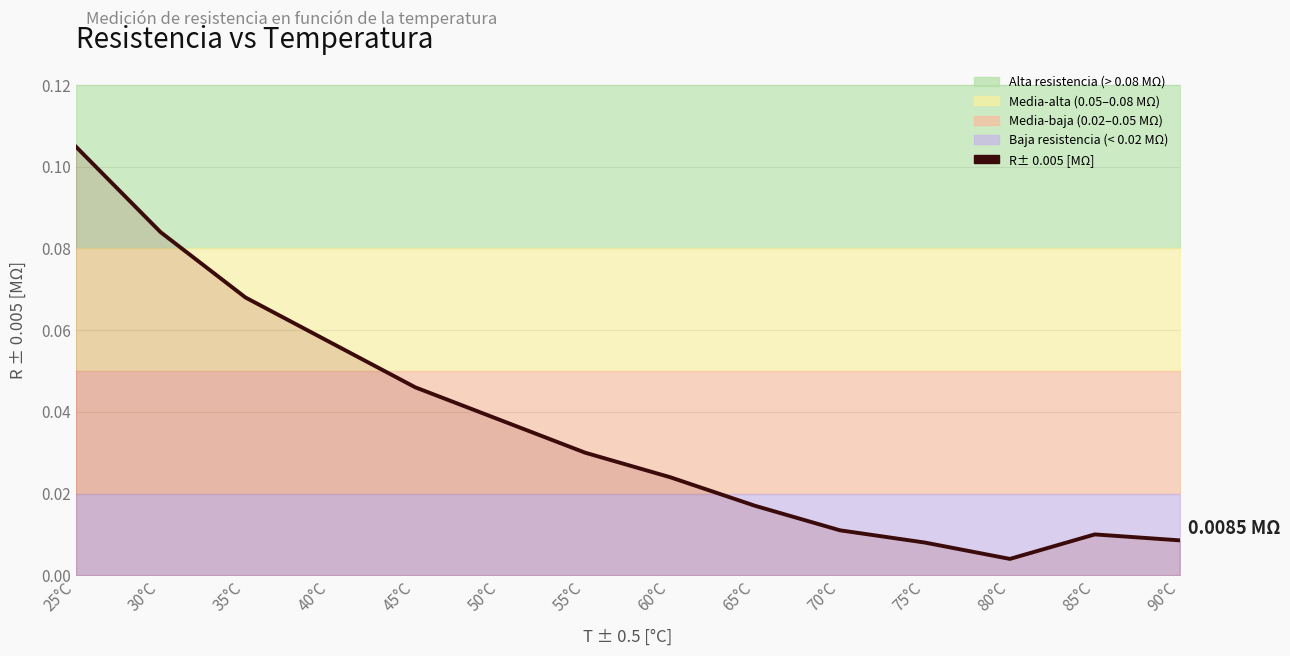

True or false: the data shows 0.0 at 80°C.

True